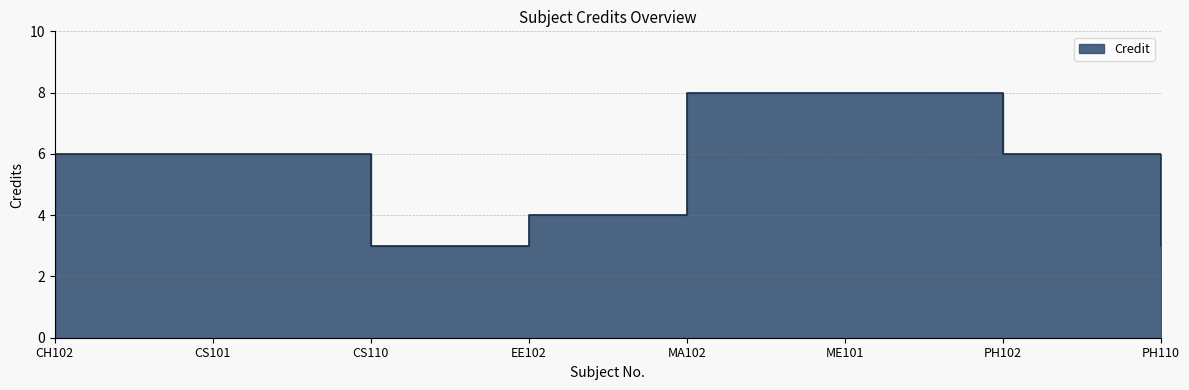

What is the smallest value displayed?

3